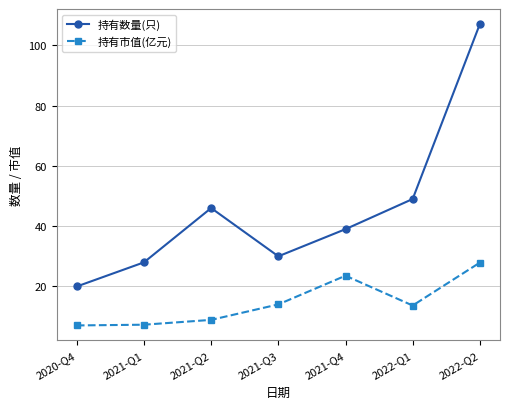

Which series changed the most between 2021-Q3 and 2022-Q1?

持有数量(只)